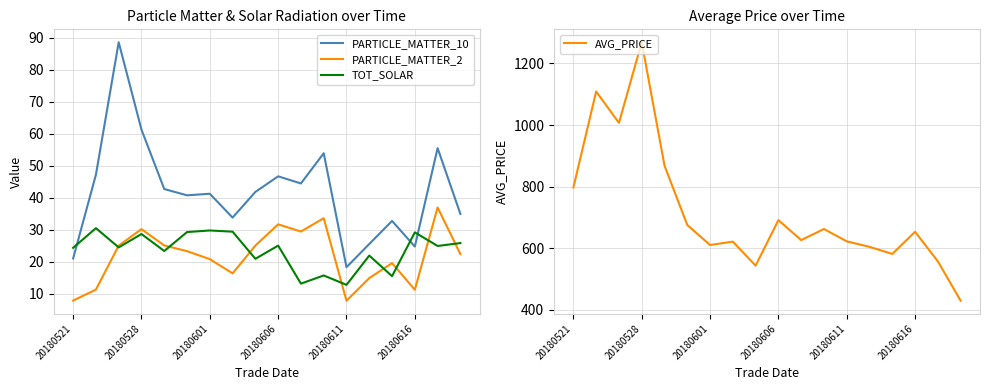

Which has a higher value, 11 or 17?

11